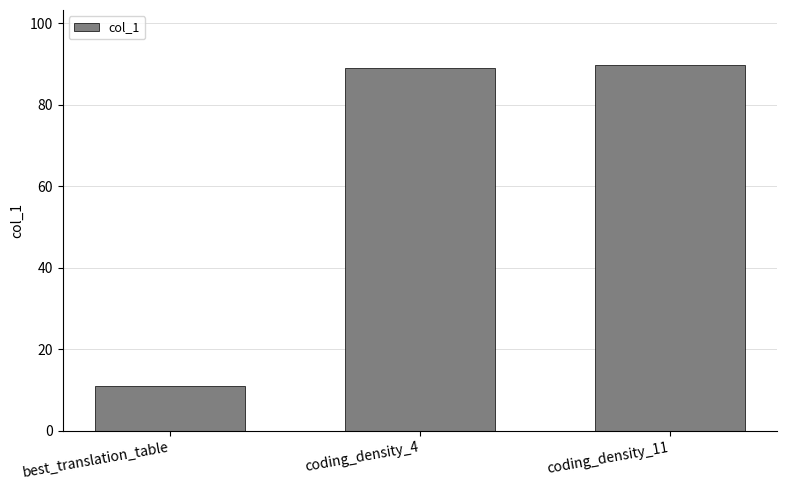

True or false: the data shows 5.1 at best_translation_table.

False